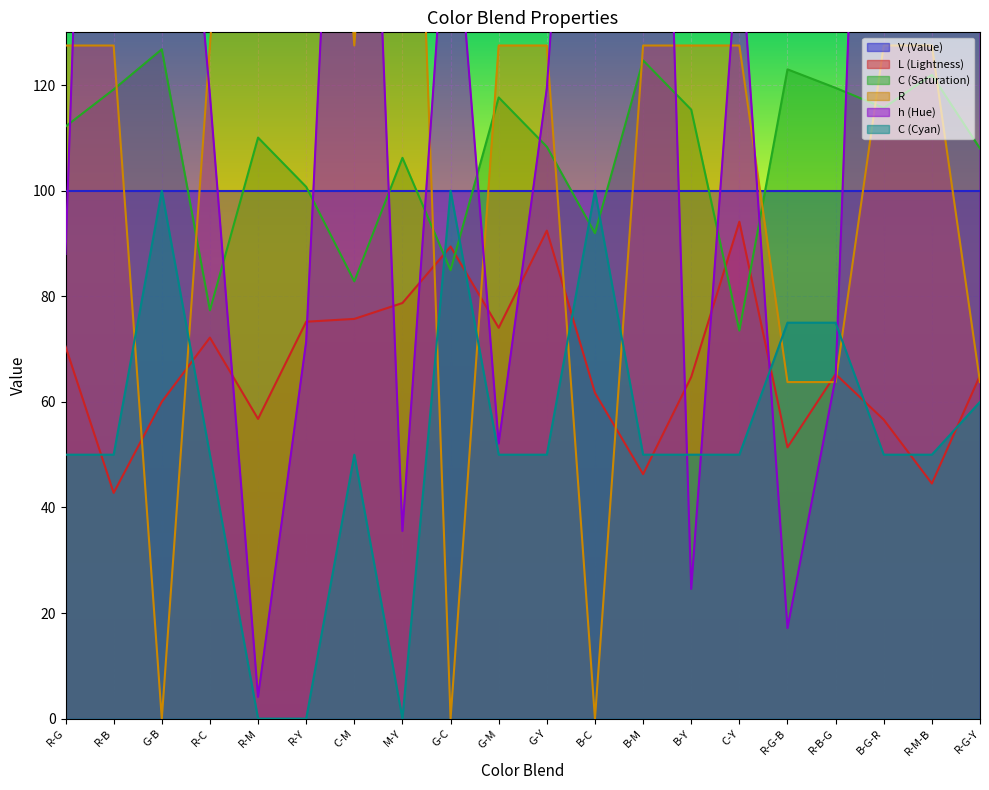

True or false: C (Saturation) has more than 1 points higher than both neighbors.

True